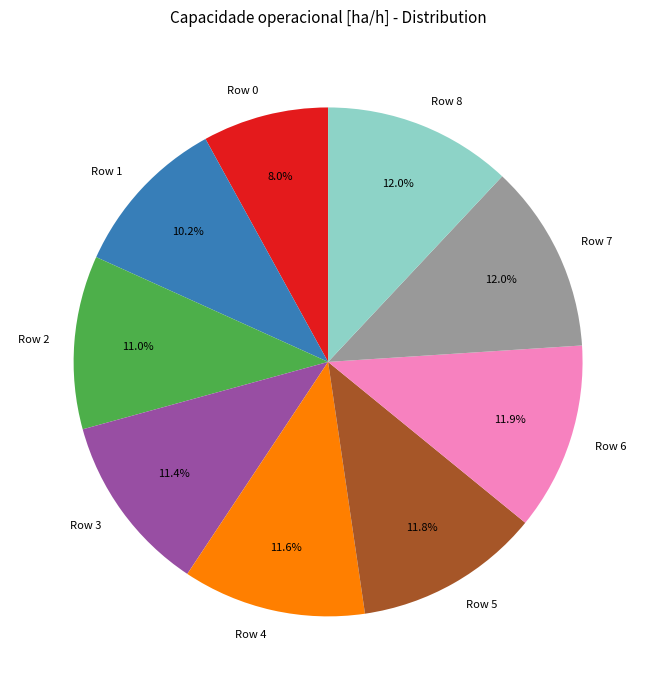

Is there any slice that represents more than half of the pie?

No